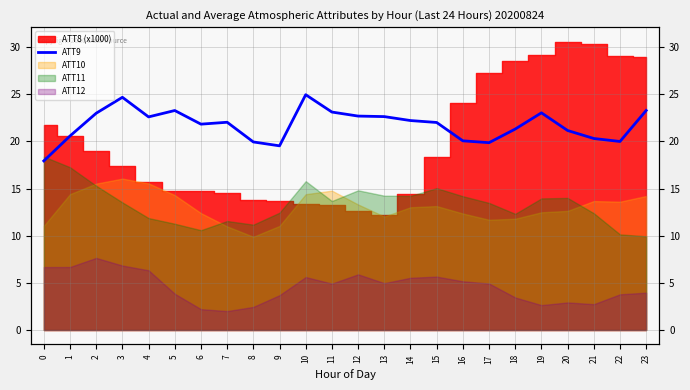

Does the chart display data point markers on the line(s)?

No